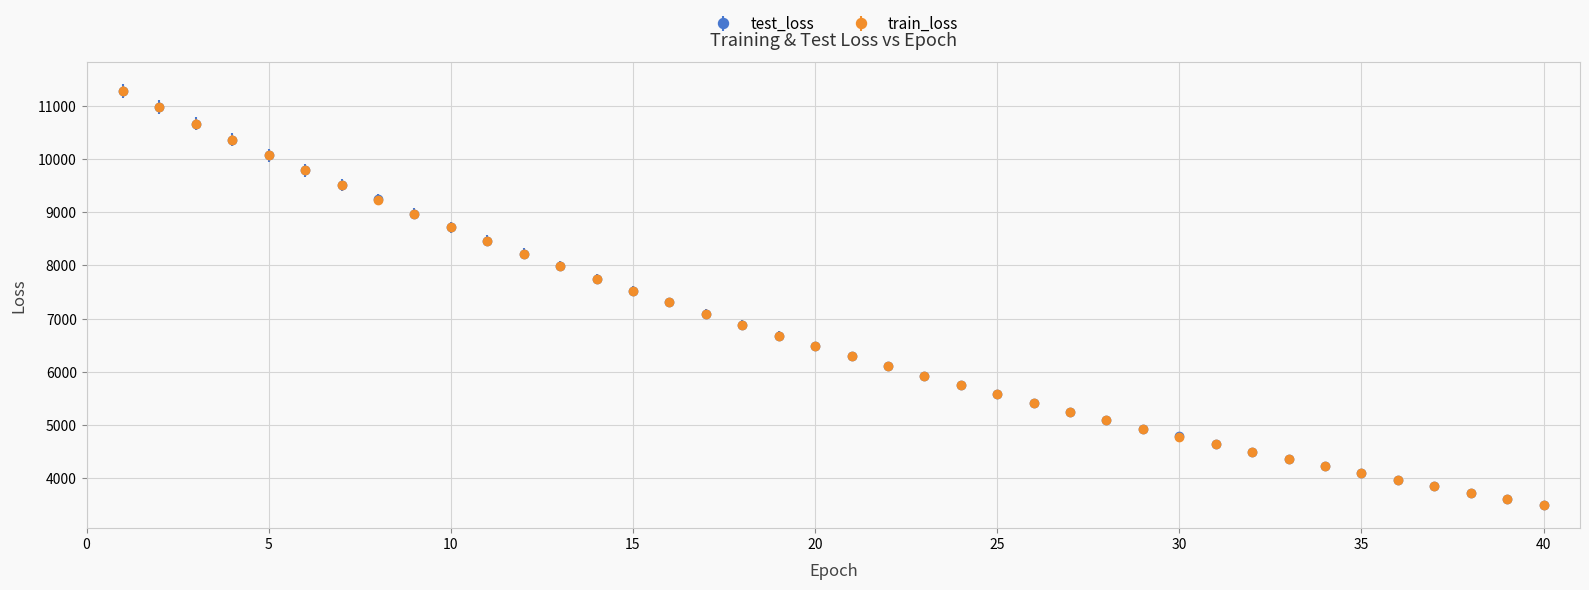

What is the minimum value shown in the chart?

3506.0